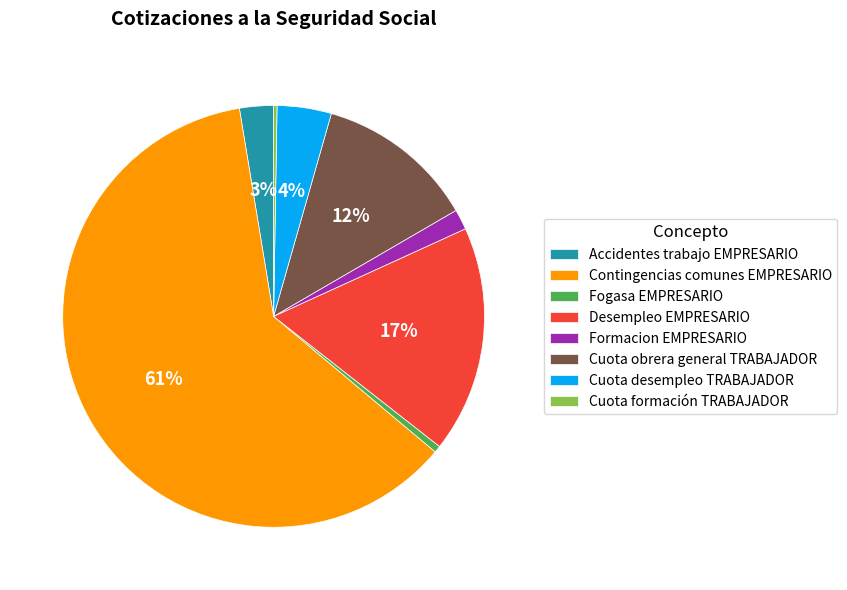

What is the largest slice in the pie chart?

Contingencias comunes EMPRESARIO